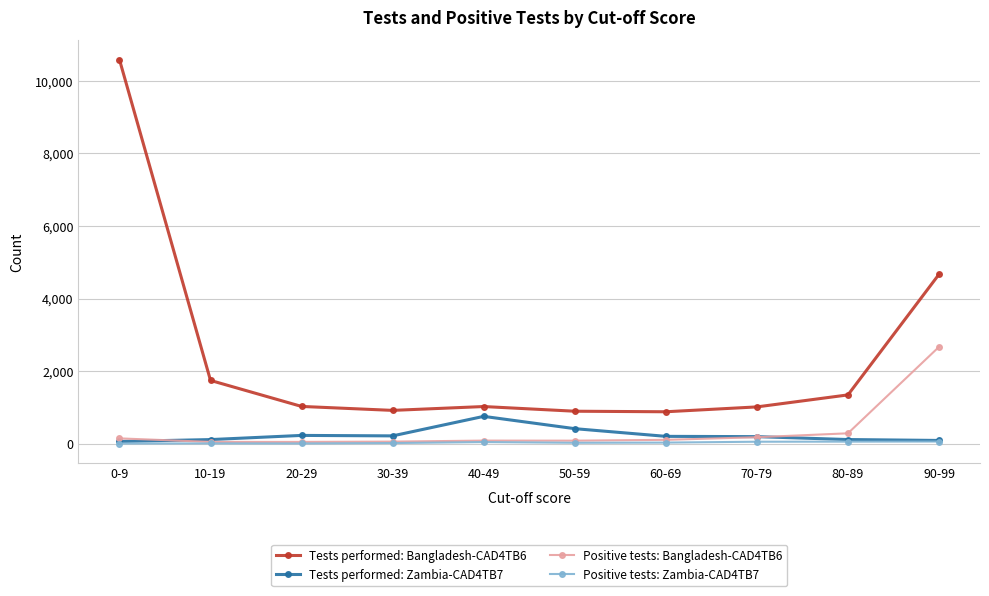

Is the value of Positive tests: Zambia-CAD4TB7 at 20-29 greater than the value of Tests performed: Bangladesh-CAD4TB6 at 10-19?

No